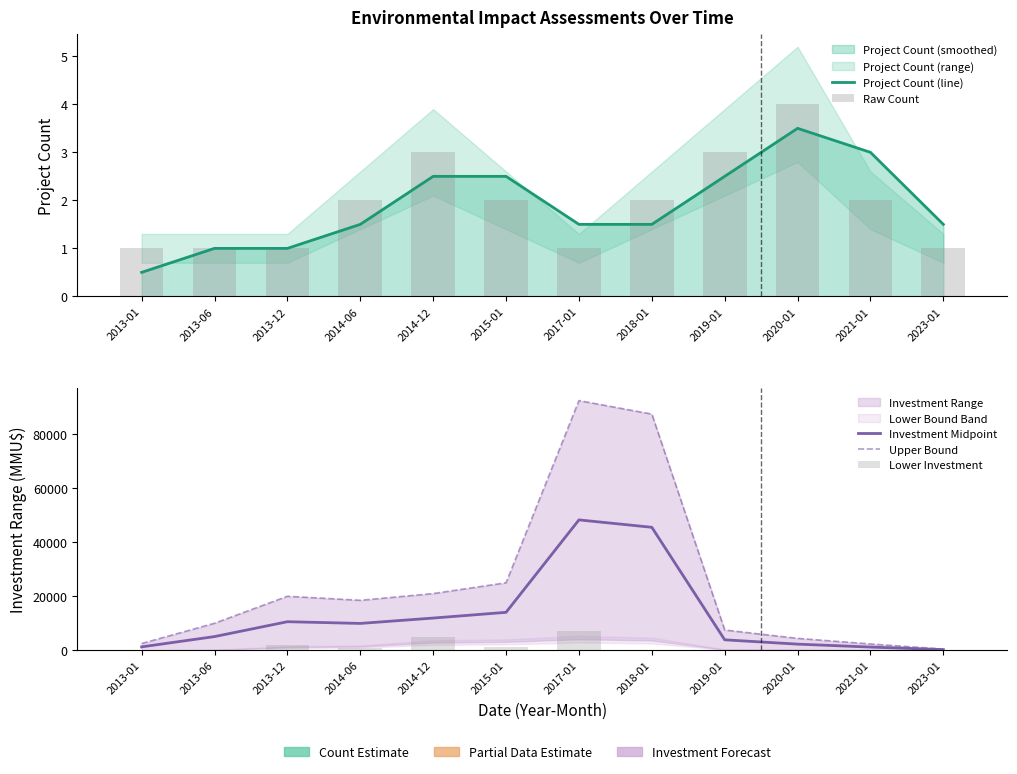

What value does the Project Count (line) series have at 2013-12?

1.0